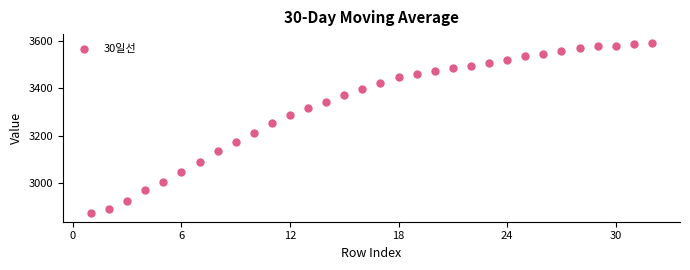

What is the range of Y values (max minus min)?

718.8